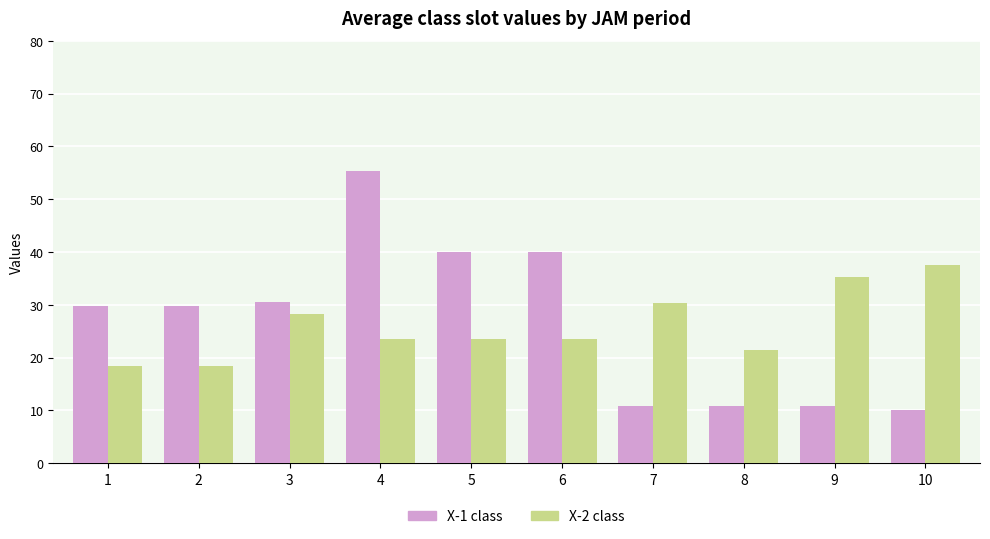

How many values in the X-1 class series are below 29?

4